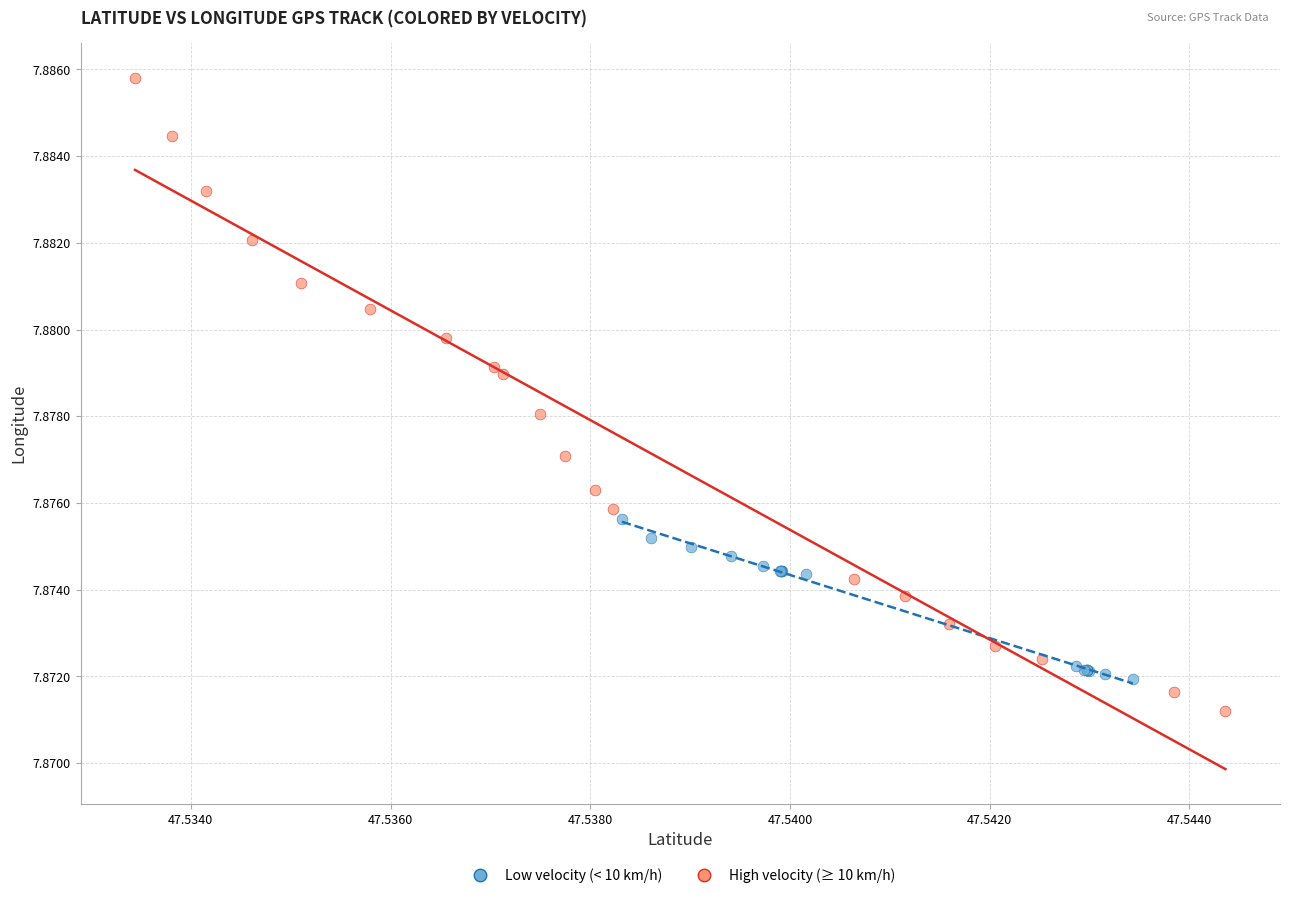

Which series contains the lowest Y value?

High velocity (≥ 10 km/h)